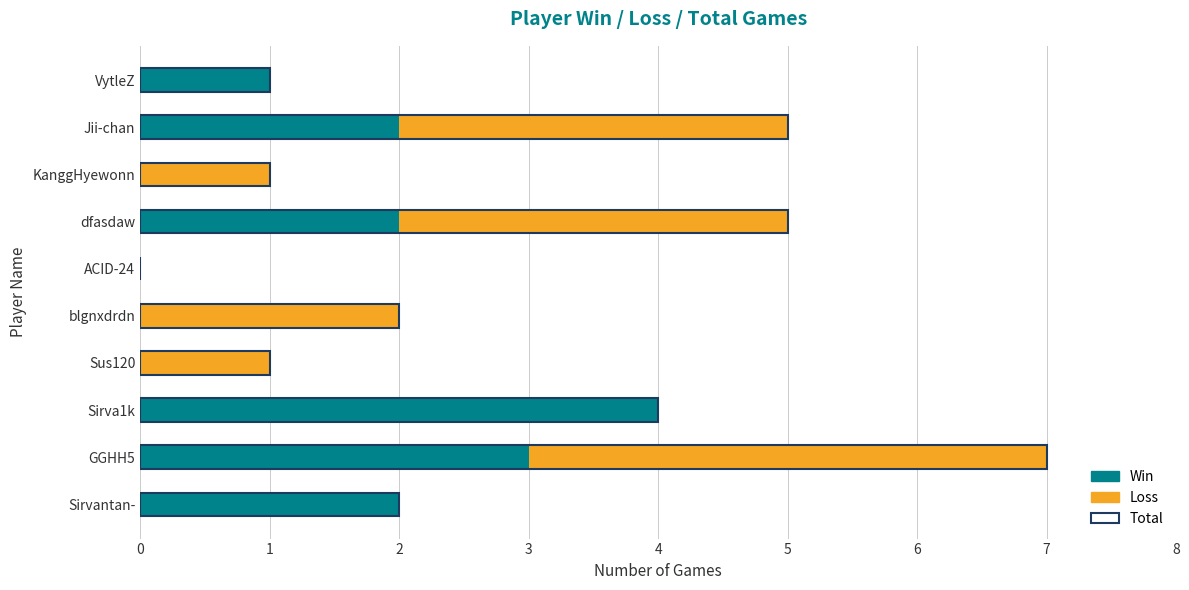

Is the value of Total at Sirvantan- greater than the value of Loss at VytleZ?

Yes